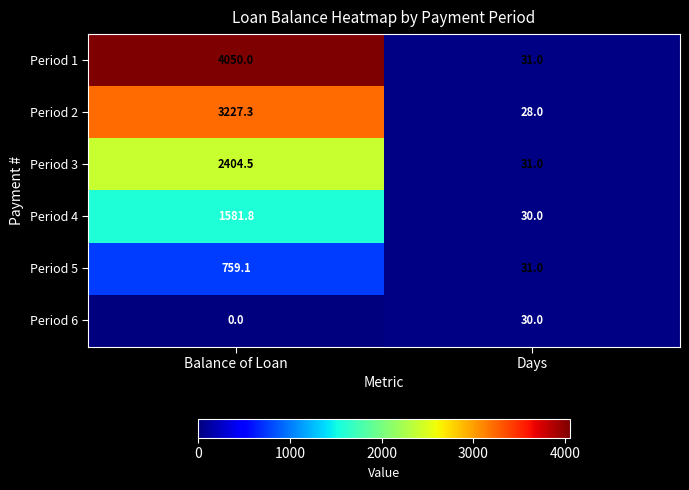

At which category does the chart reach its minimum across all series?

Balance of Loan